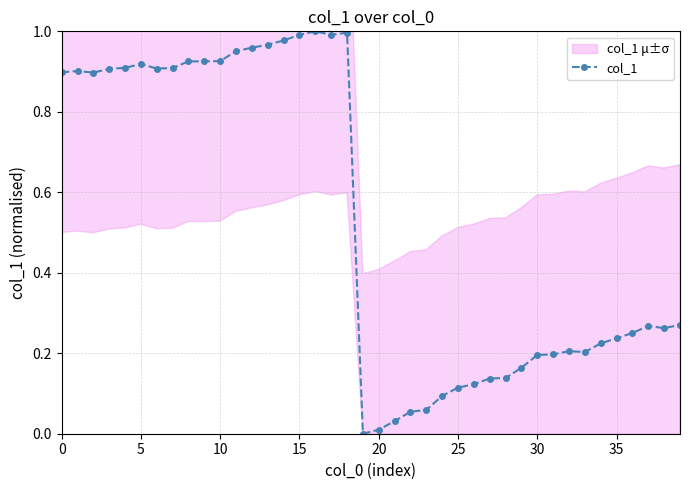

True or false: col_1 has more than 1 interior local peaks.

True